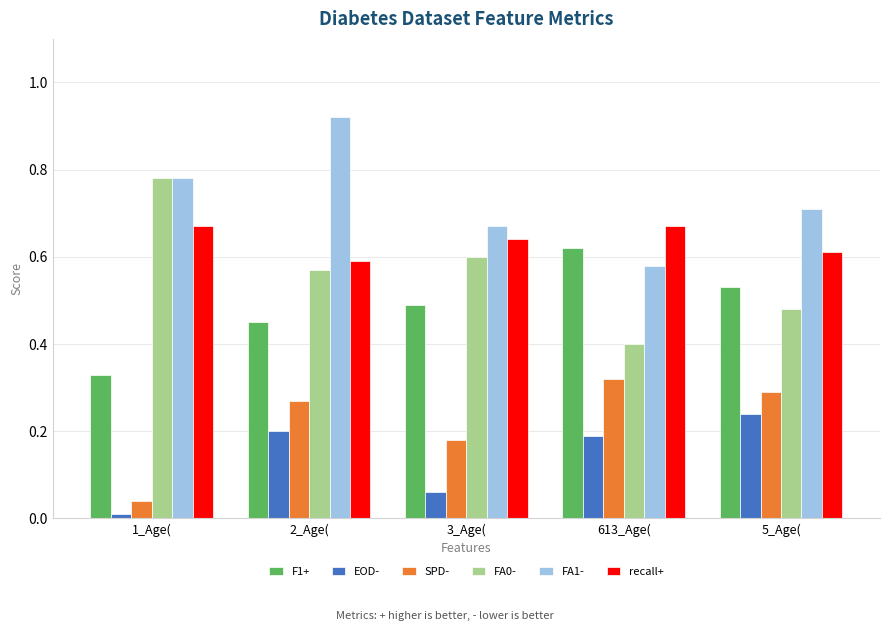

List the labels in order of FA1- value, smallest first.

613_Age(, 3_Age(, 5_Age(, 1_Age(, 2_Age(